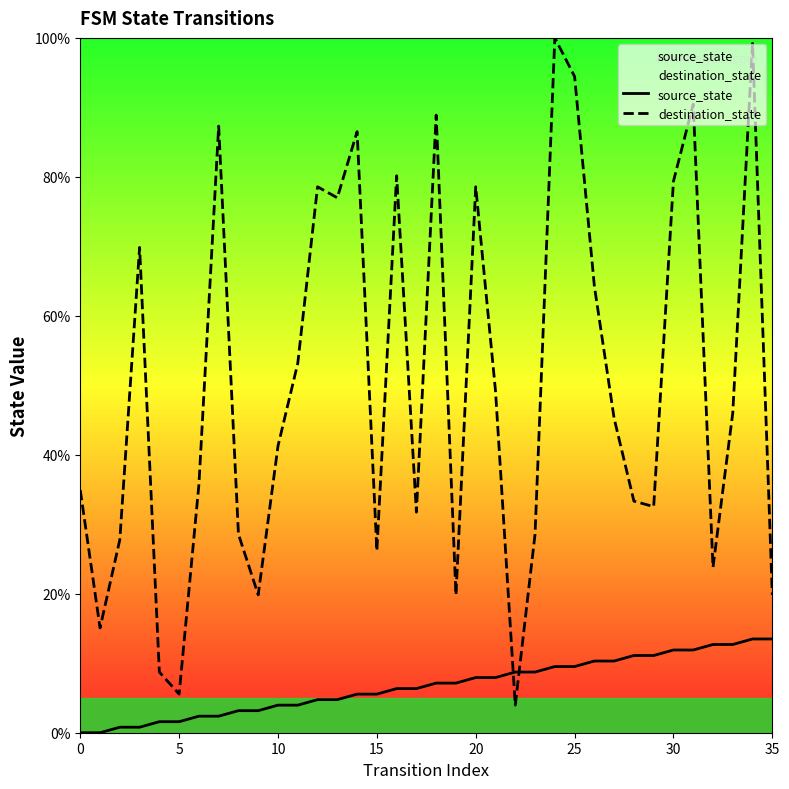

What is the greatest value displayed?

100.0